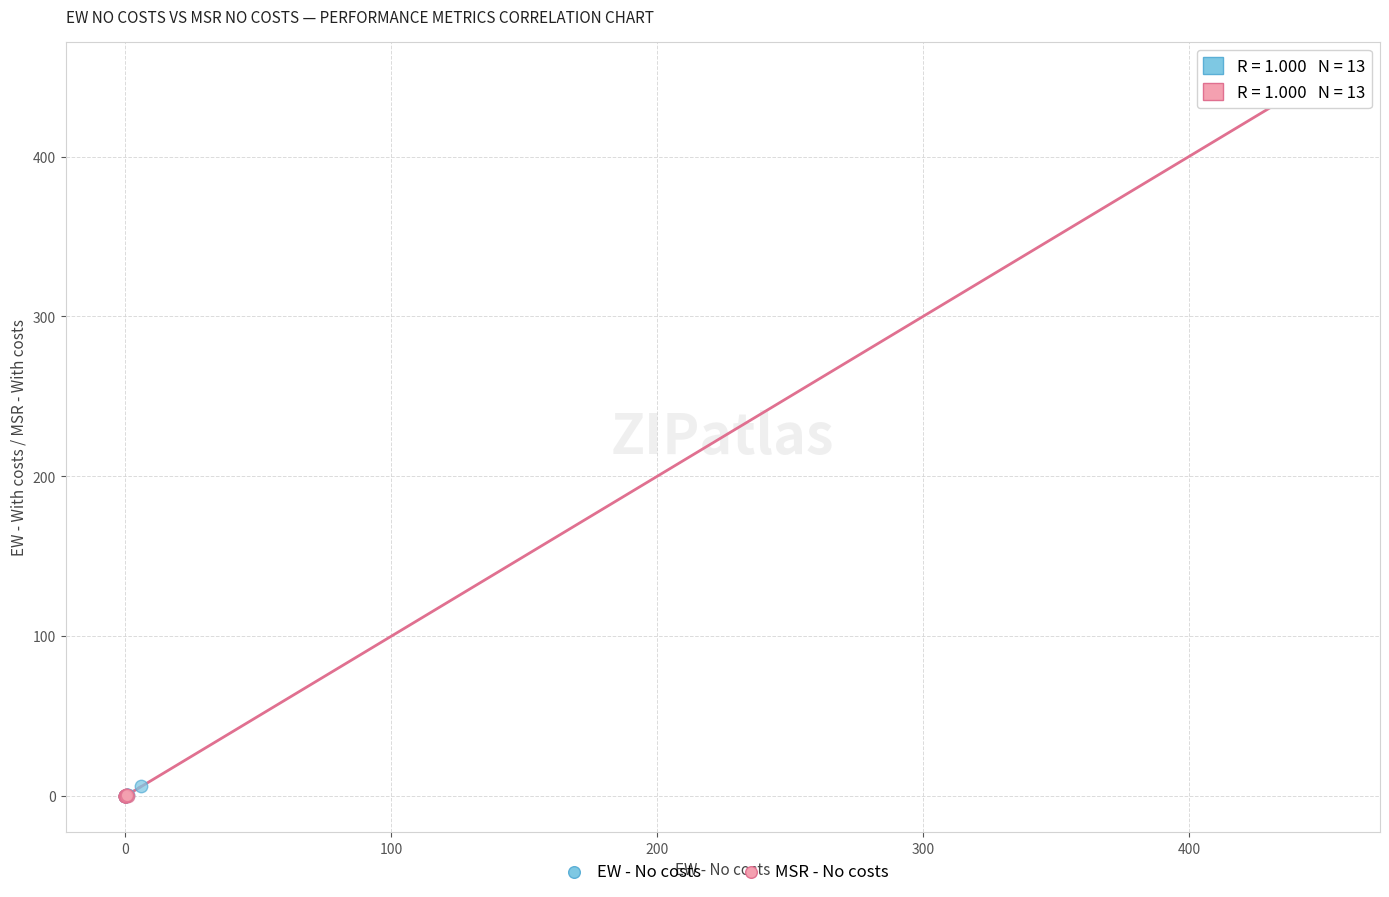

Which series has the widest spread of Y values?

MSR - No costs